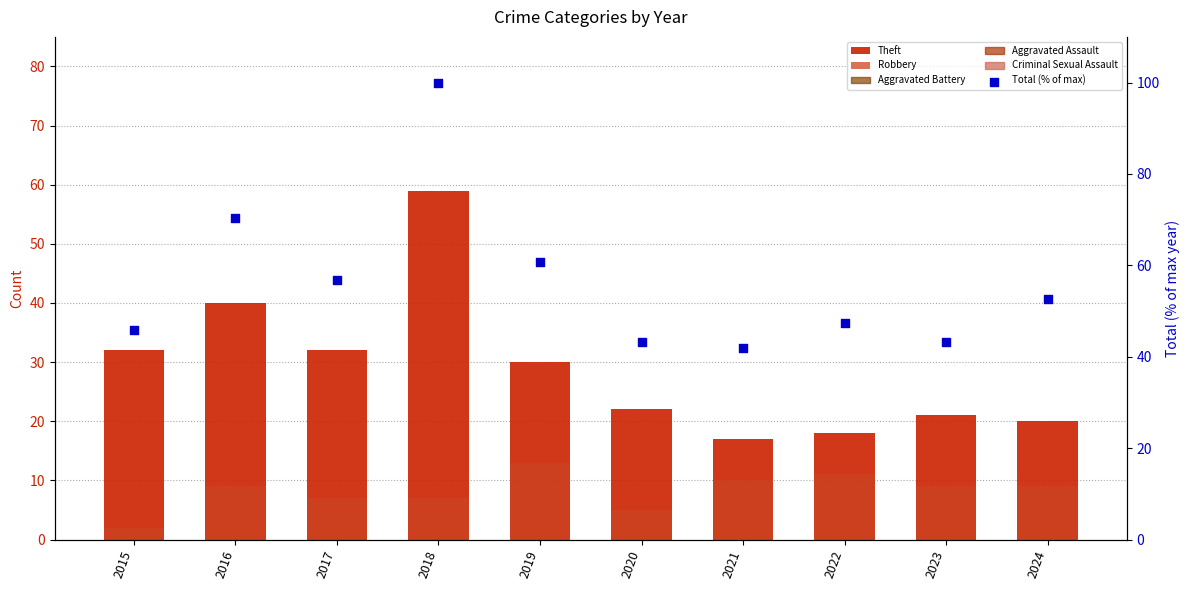

Which series contains the lowest Y value?

Robbery